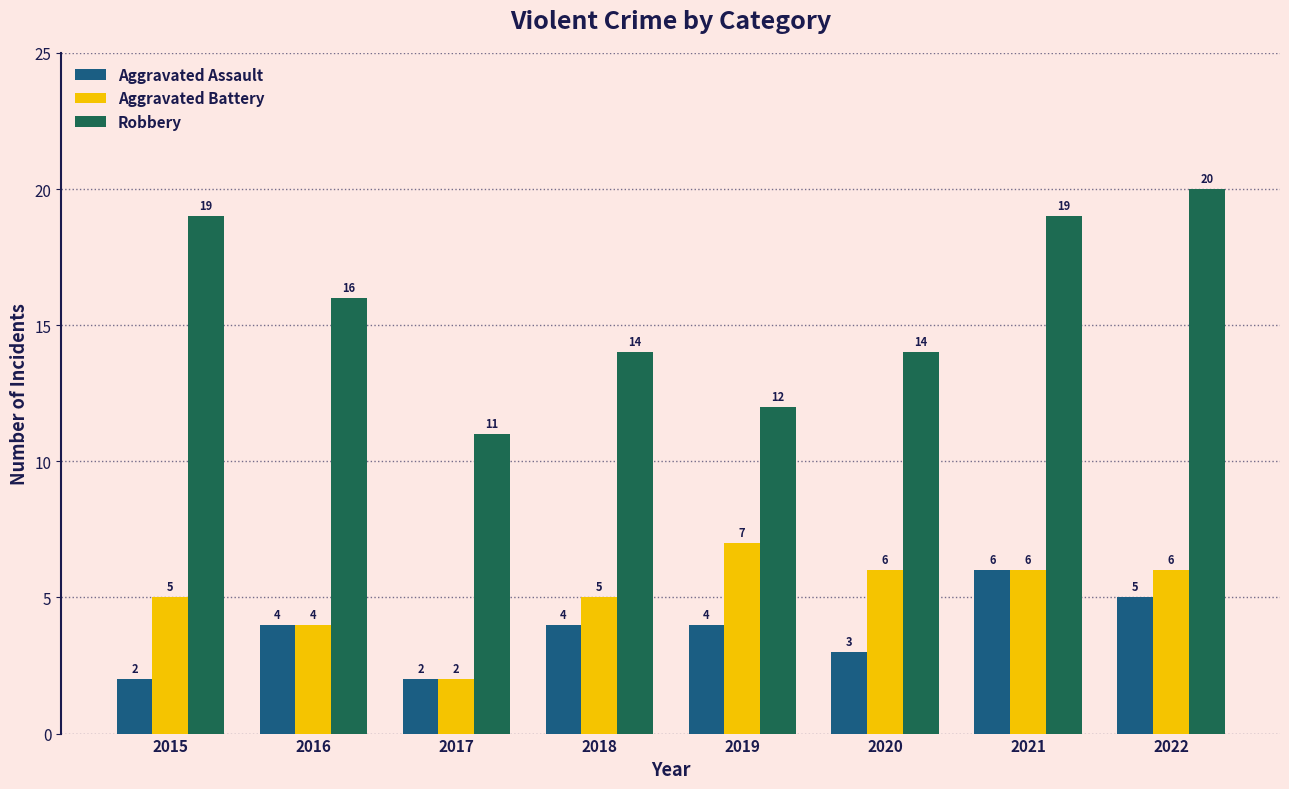

How many distinct data groups are displayed?

3